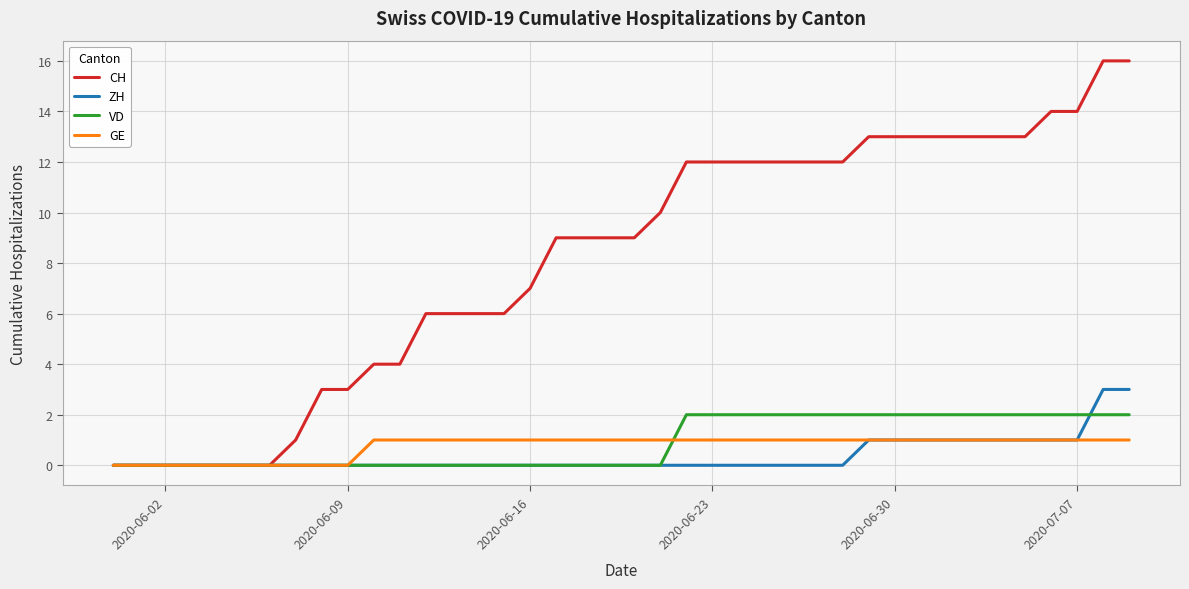

What are all the series names shown in the legend?

CH, ZH, VD, GE